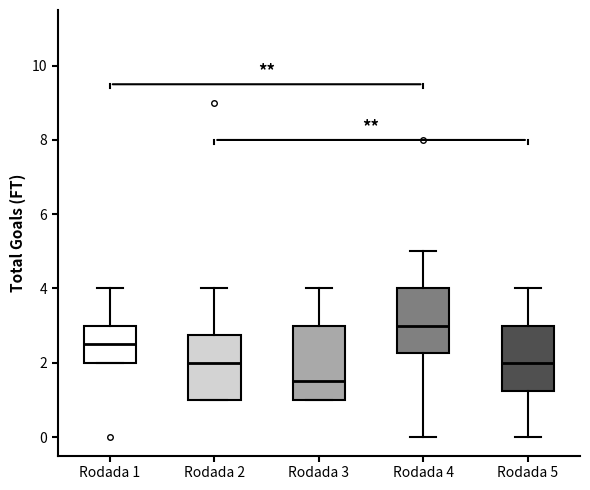

Reading left to right, read every box against the y-axis: the position of its median line, the range the box covers, and the ends of its whiskers. The values are not printed on the chart, so give them approximately, as read against the axis.

Rodada 1: median 2.6, box 2.0 to 3.0, whiskers 2.0 to 4.0
Rodada 2: median 2.0, box 1.0 to 2.8, whiskers 1.0 to 4.0
Rodada 3: median 1.6, box 1.0 to 3.0, whiskers 1.0 to 4.0
Rodada 4: median 3.0, box 2.2 to 4.0, whiskers 0.0 to 5.0
Rodada 5: median 2.0, box 1.2 to 3.0, whiskers 0.0 to 4.0